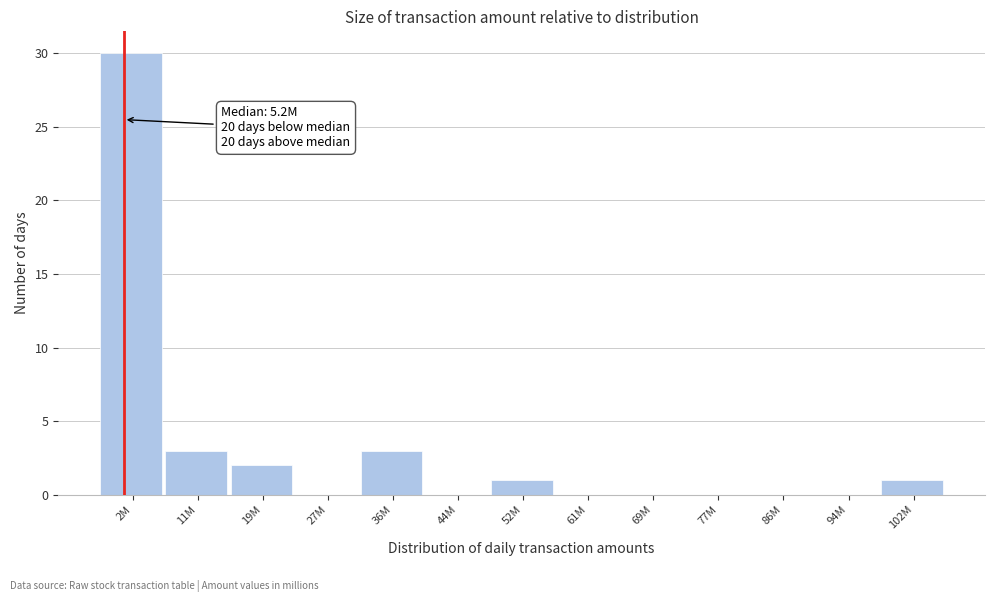

Reading left to right, list all the values displayed in this chart.

2M=30	11M=3	19M=2	27M=0	36M=3	44M=0	52M=1	61M=0	69M=0	77M=0	86M=0	94M=0	102M=1